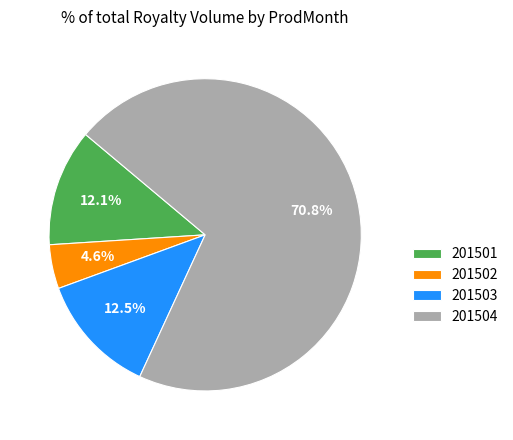

What is the largest slice in the pie chart?

201504